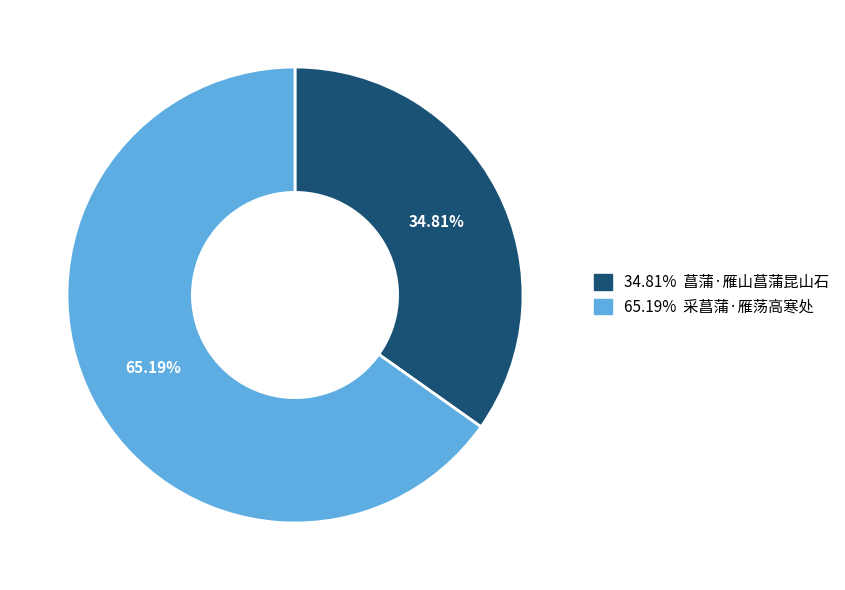

Is there a majority slice in this chart?

Yes